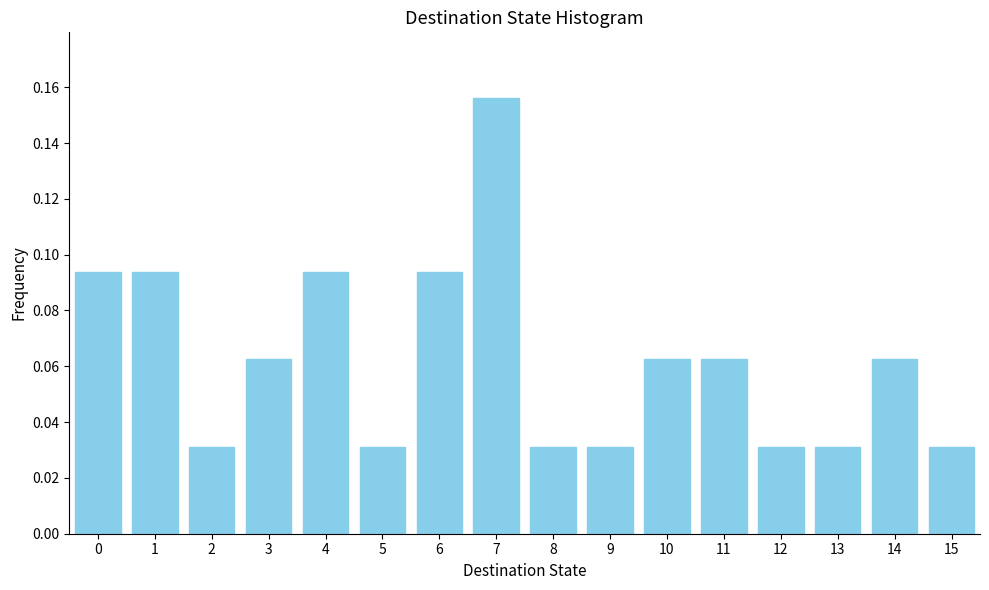

How many values are between 0 and 1?

16